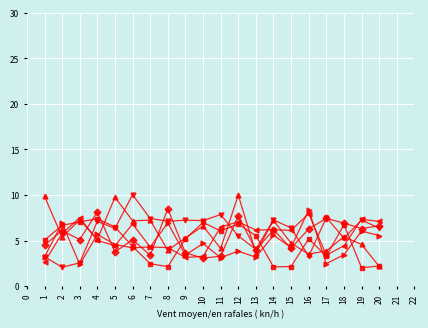

What is the greatest value displayed?

10.0